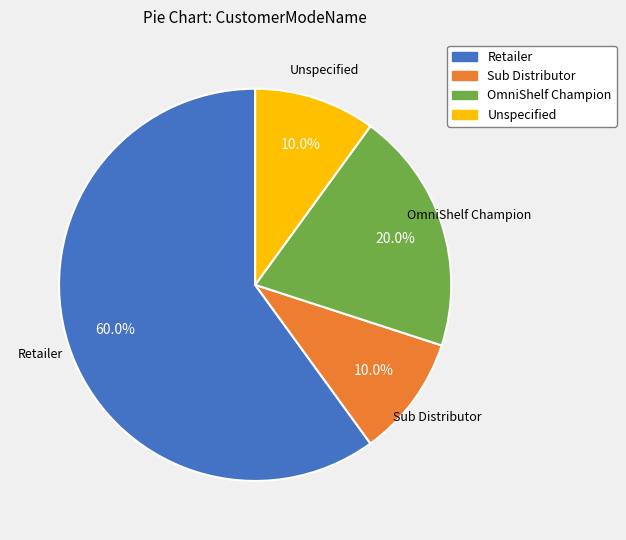

Does OmniShelf Champion represent more than half of the total?

No